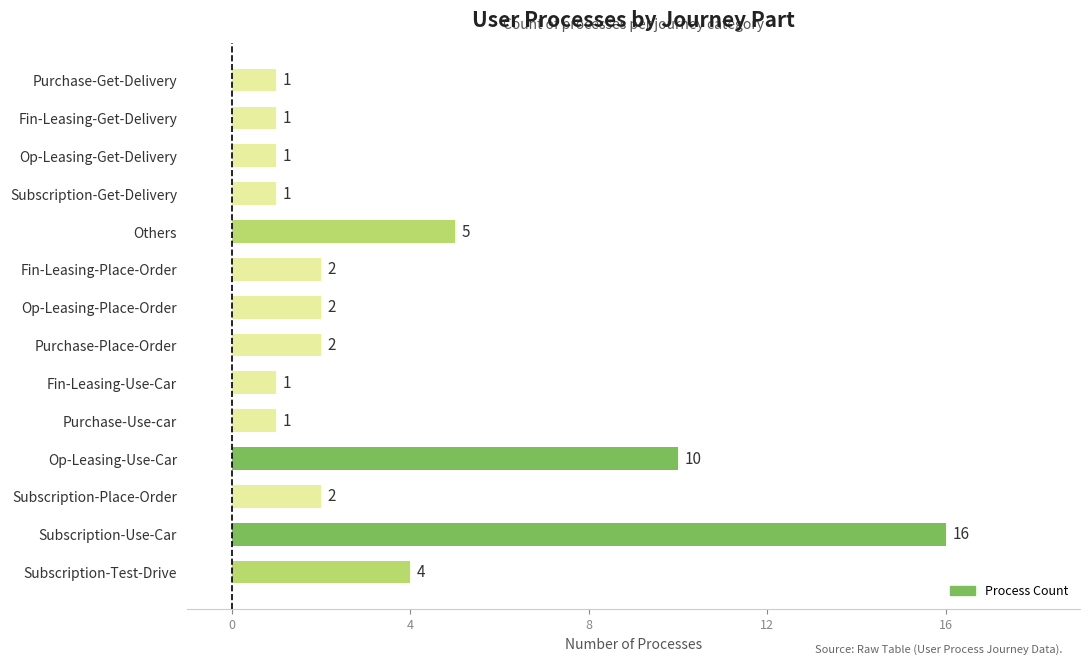

Does the chart contain any negative values?

No